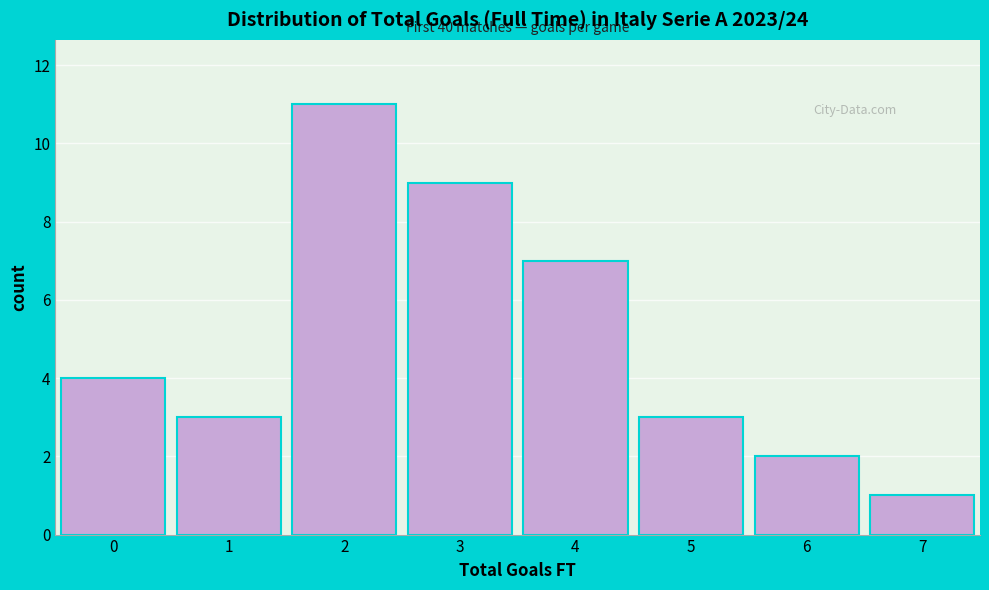

Which range on the x-axis has the tallest bar?

1.5 to 2.5